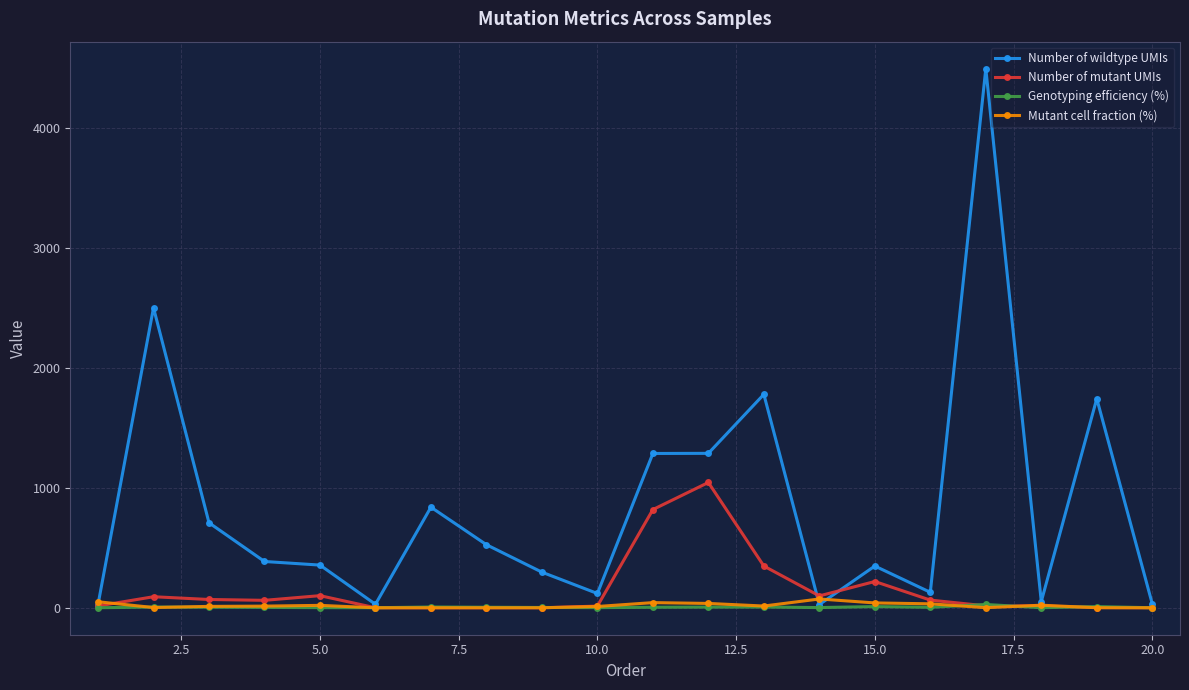

What is the maximum value for Number of wildtype UMIs?

4497.0